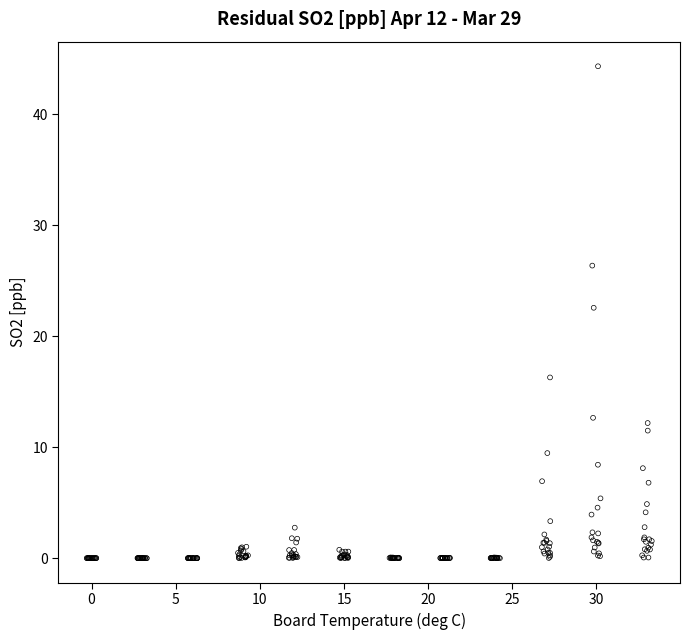

What Y value in the scatter plot is closest to 22?

22.6